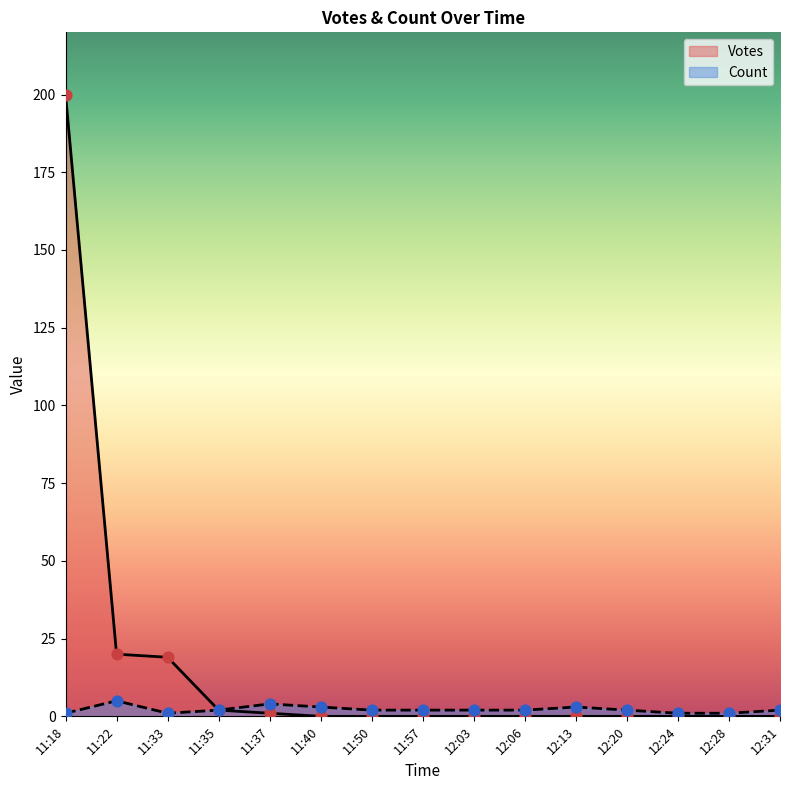

Is the value of Votes at 11:22 greater than the value of Count at 11:33?

Yes